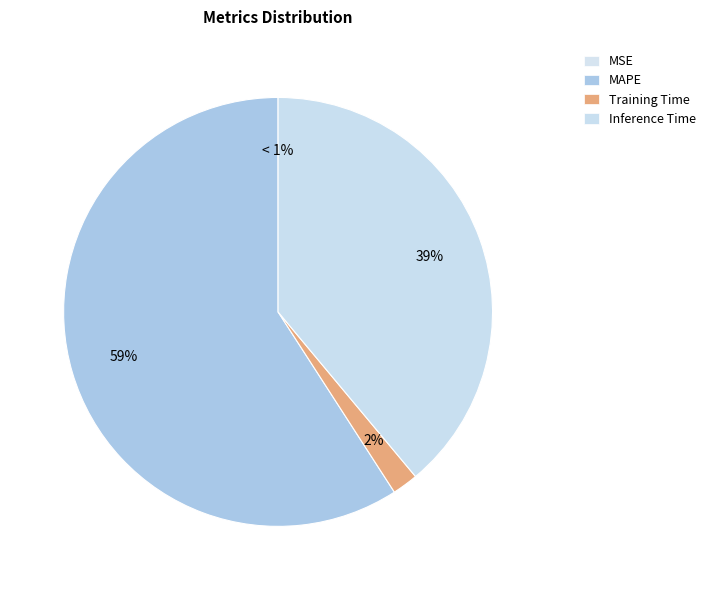

To the nearest percent, what portion does MAPE represent?

59%